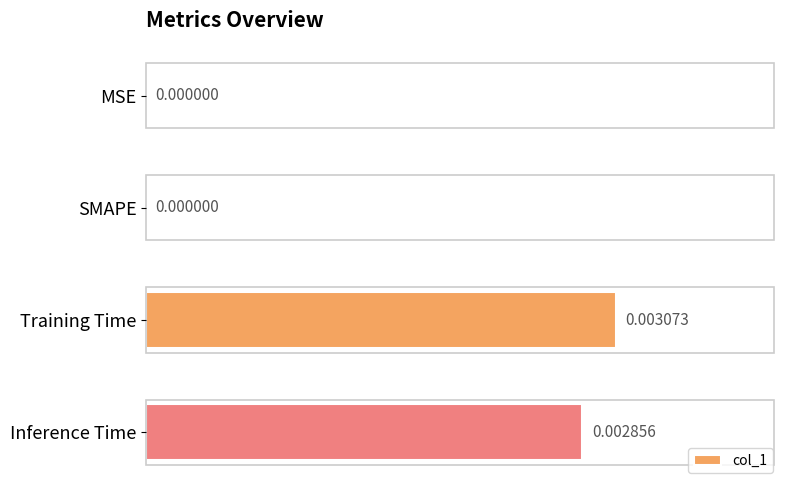

Which label corresponds to the largest value in the chart?

Training Time